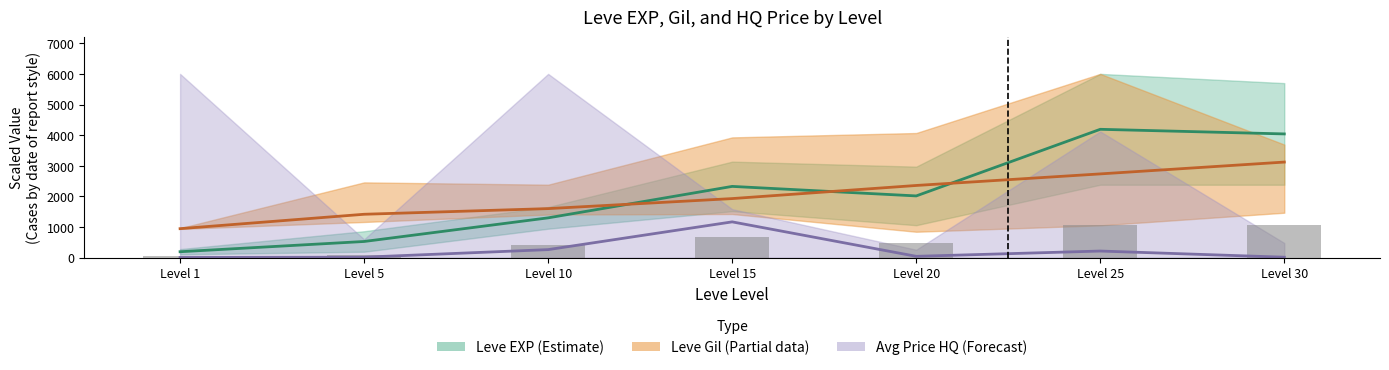

True or false: Leve Gil mid has a value of 817.2 at Level 20.

False